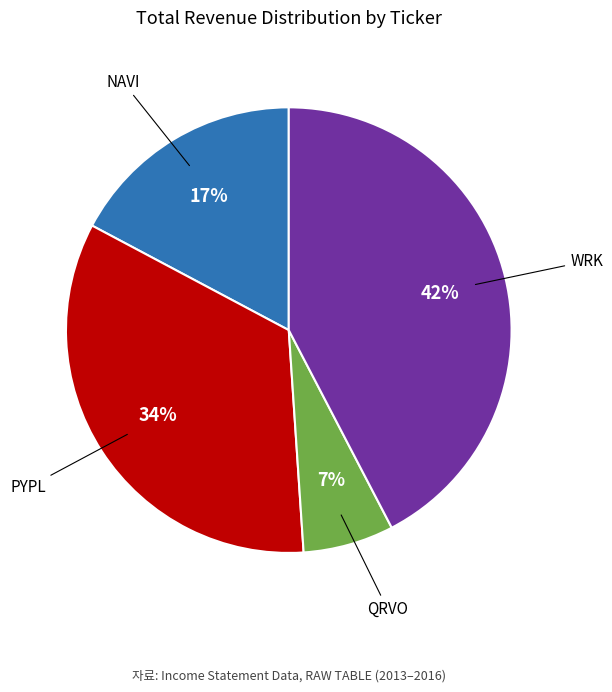

Rank the categories by value from lowest to highest.

QRVO, NAVI, PYPL, WRK